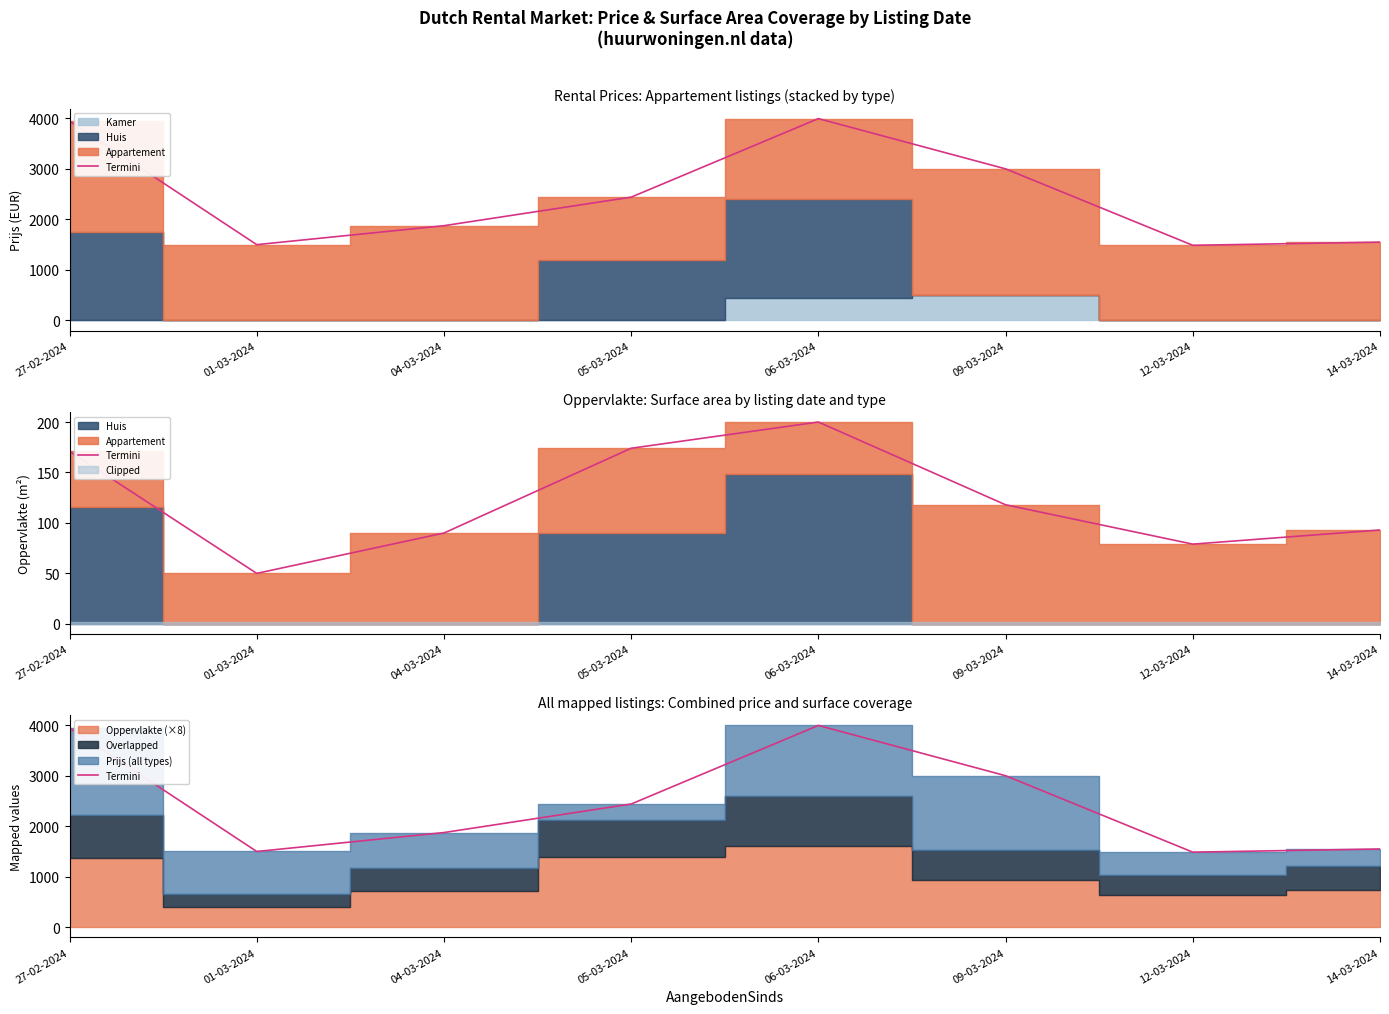

What is the difference between the maximum and minimum values?

2508